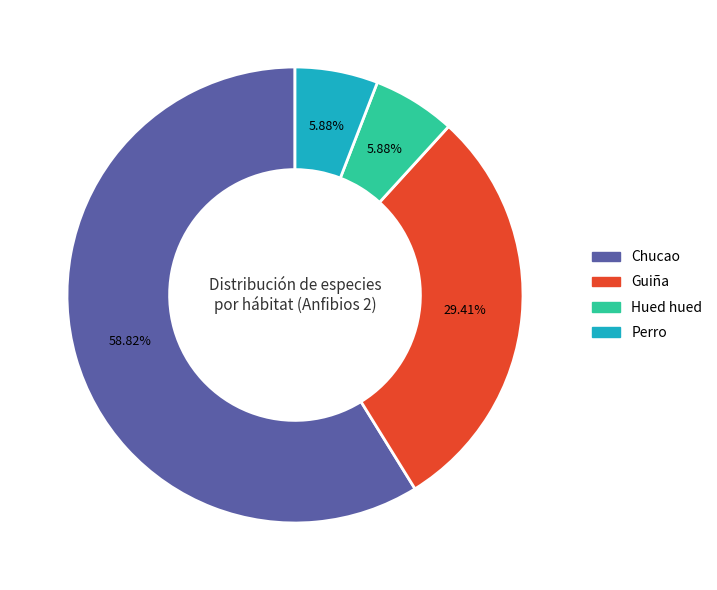

Is the sum of Guiña and Perro greater than half?

No